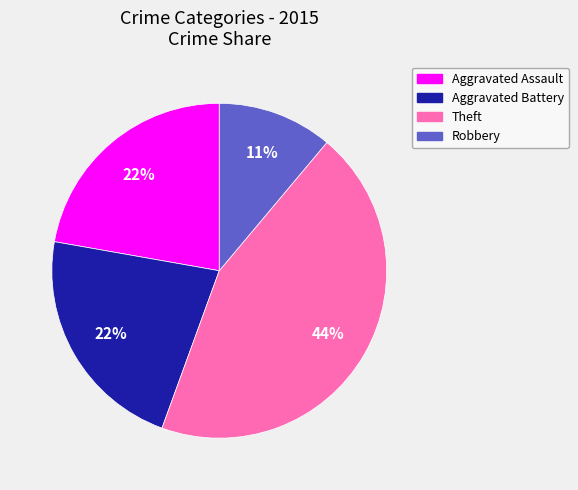

Is there a majority slice in this chart?

No